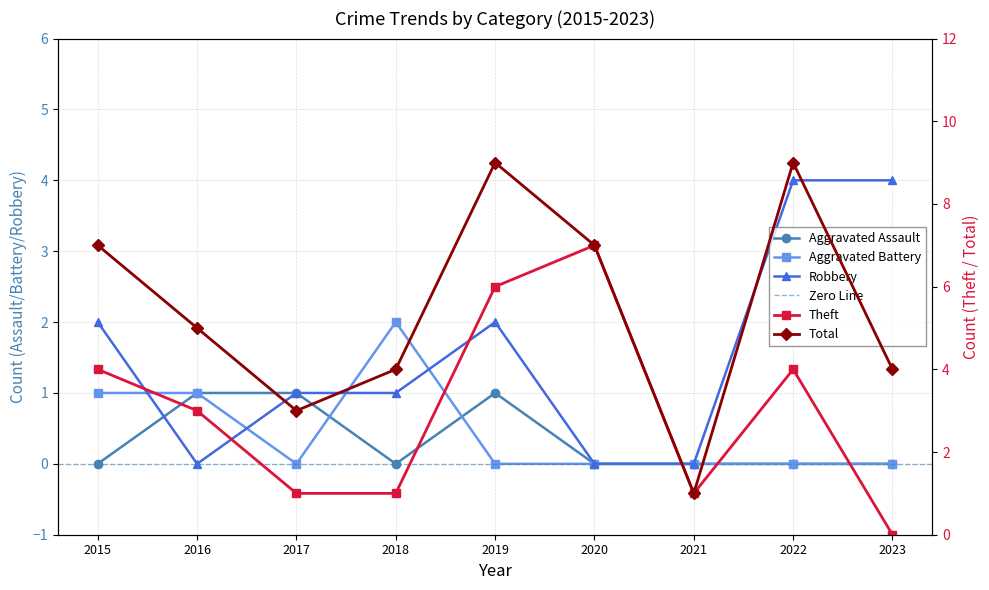

At how many categories does at least one series exceed 4?

5